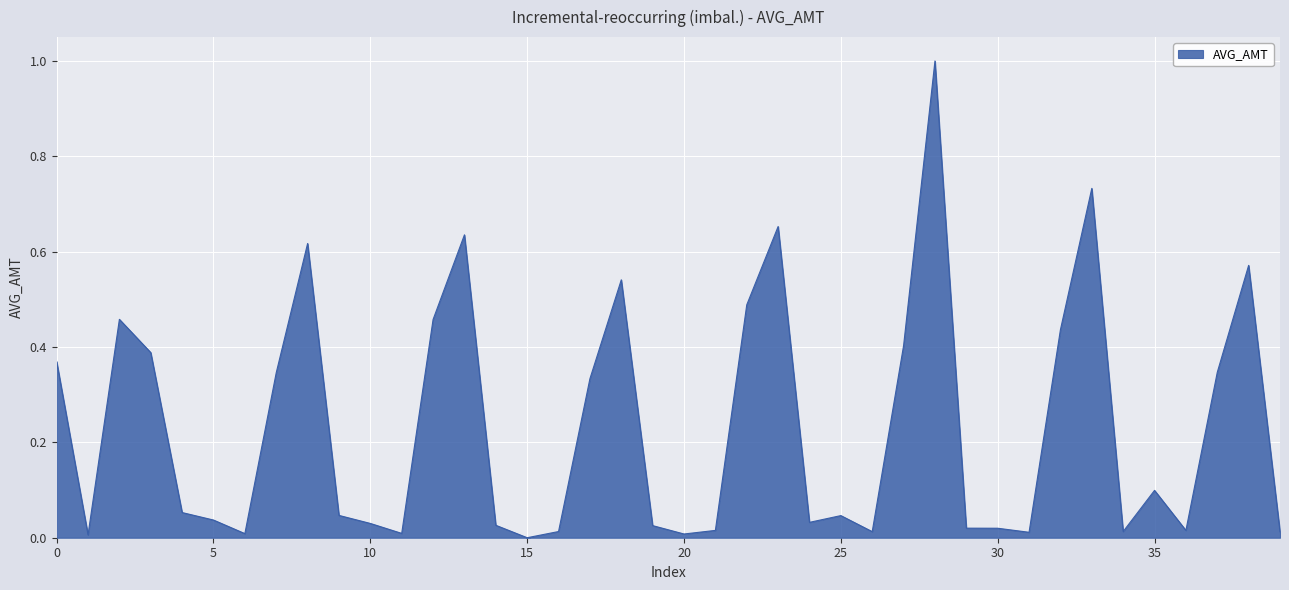

What is the maximum value shown in the chart?

1.0